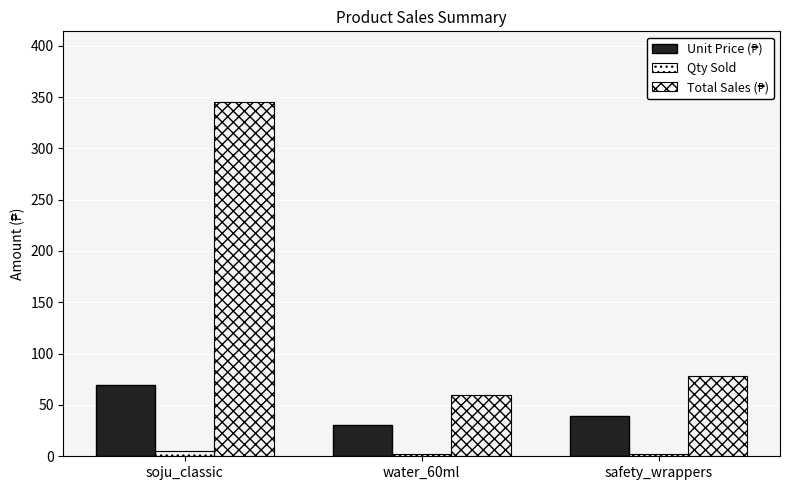

How many bars are there in each group?

3